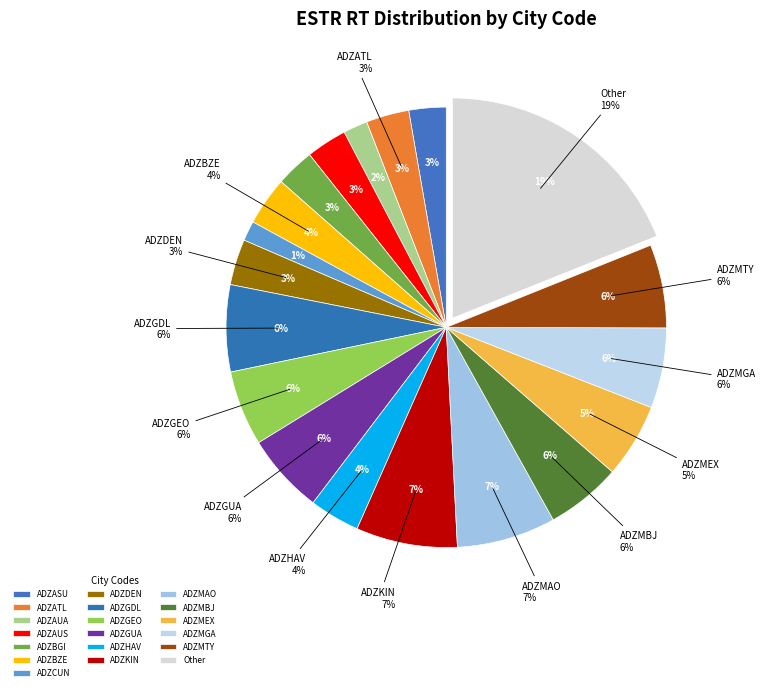

Rank the categories by value from highest to lowest.

Other, ADZKIN, ADZMAO, ADZGDL, ADZMTY, ADZGUA, ADZMGA, ADZMBJ, ADZGEO, ADZMEX, ADZHAV, ADZBZE, ADZDEN, ADZATL, ADZAUS, ADZBGI, ADZASU, ADZAUA, ADZCUN